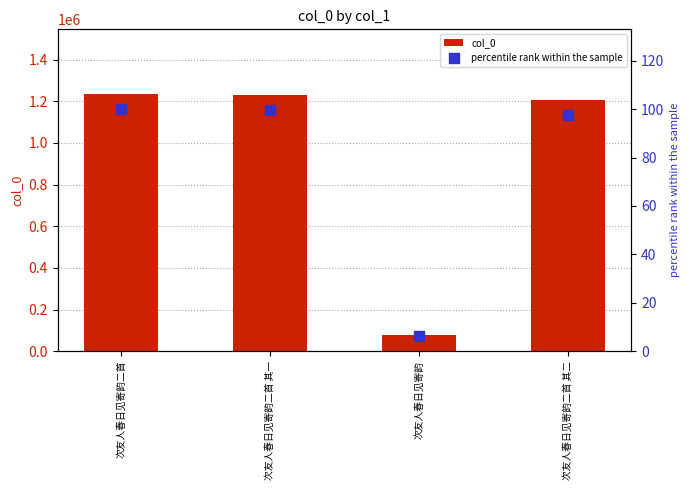

At which category is the sum across all series the highest?

次友人春日见寄韵二首